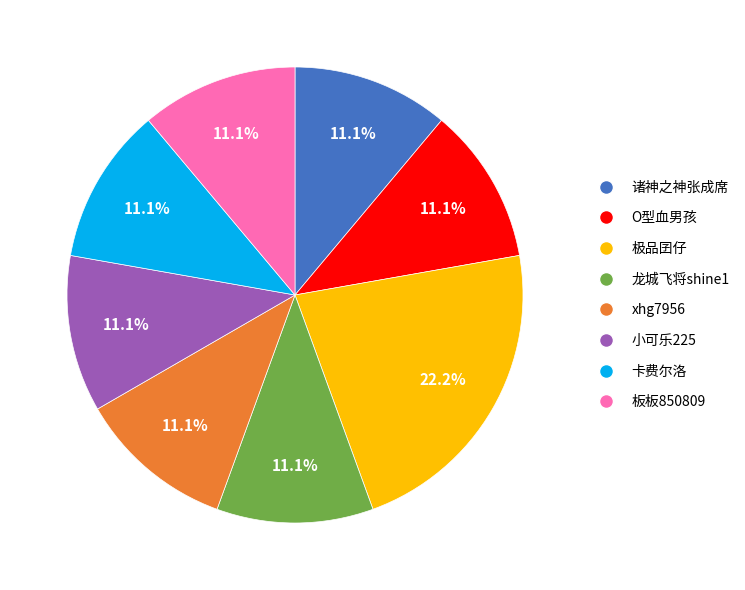

Approximately how many times larger is the value at O型血男孩 compared to 龙城飞将shine1?

1.0